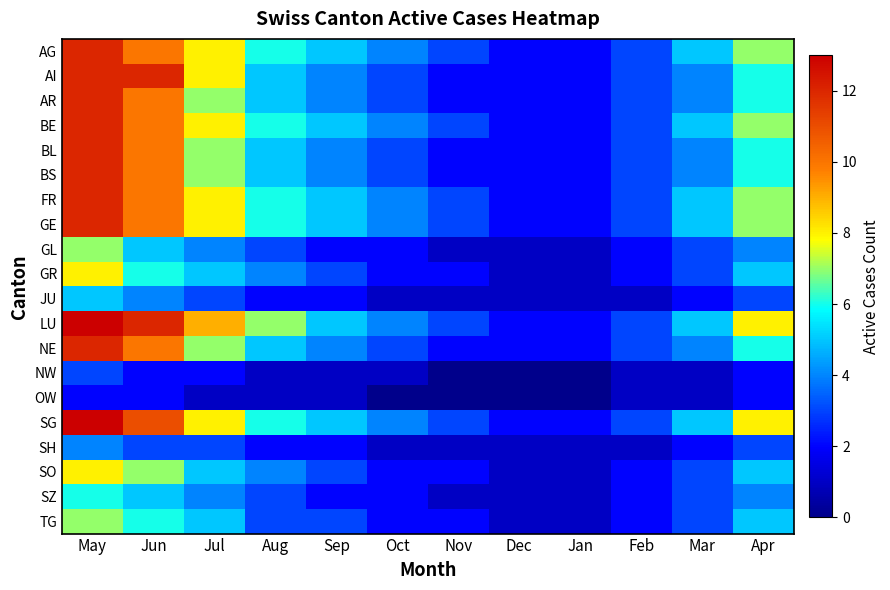

Which series has the widest spread of values?

LU